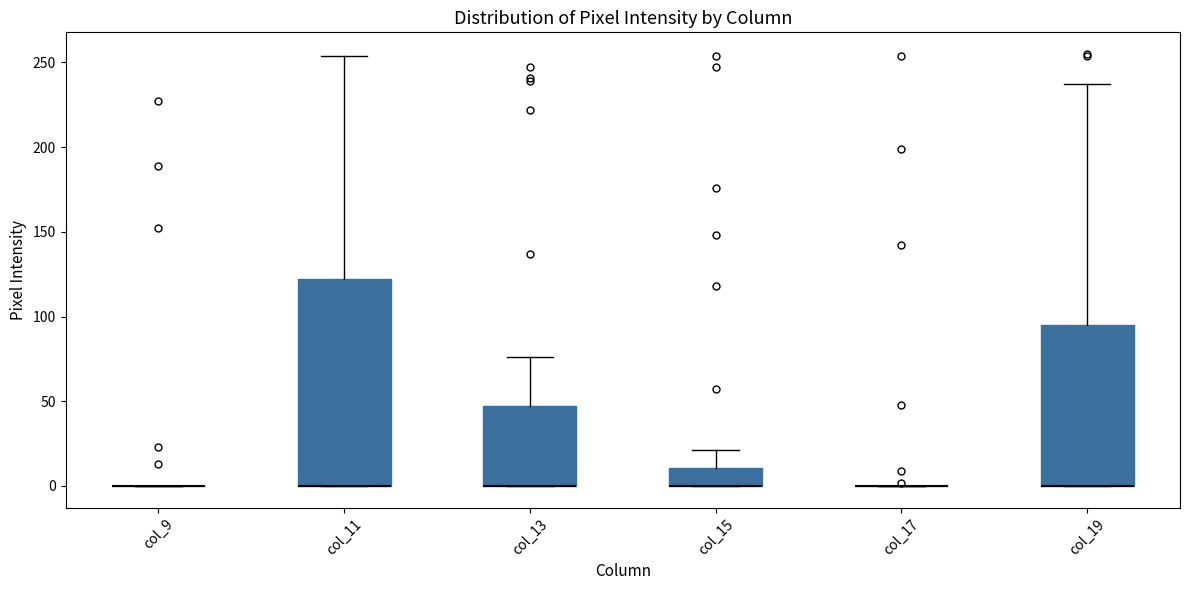

Reading left to right, read every box against the y-axis: the position of its median line, the range the box covers, and the ends of its whiskers. The values are not printed on the chart, so give them approximately, as read against the axis.

col_9: box collapsed to a line at 0, whiskers 0 to 0
col_11: median 0 (drawn on the box's lower edge), box 0 to 120, whiskers 0 to 255
col_13: median 0 (drawn on the box's lower edge), box 0 to 50, whiskers 0 to 75
col_15: median 0 (drawn on the box's lower edge), box 0 to 10, whiskers 0 to 20
col_17: box collapsed to a line at 0, whiskers 0 to 0
col_19: median 0 (drawn on the box's lower edge), box 0 to 95, whiskers 0 to 235